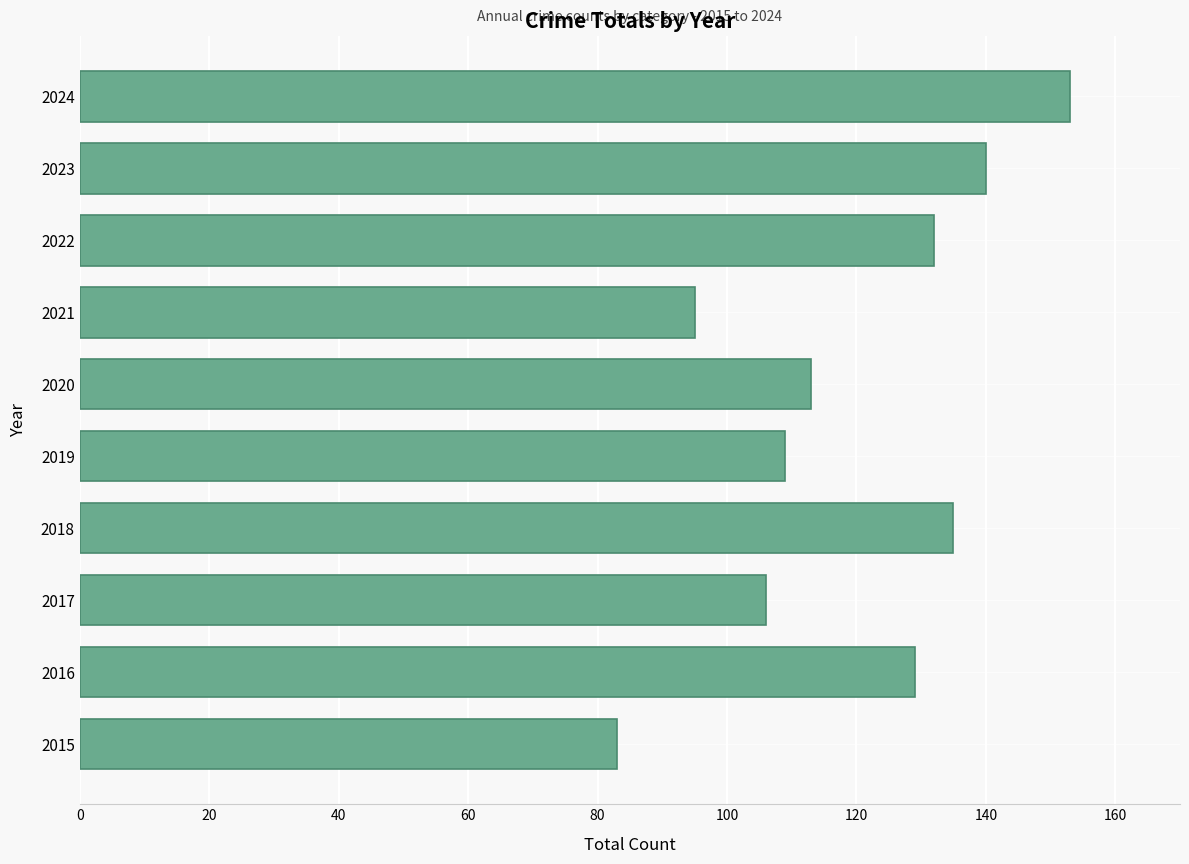

Reading bottom to top, extract all data points from this chart.

83	129	106	135	109	113	95	132	140	153